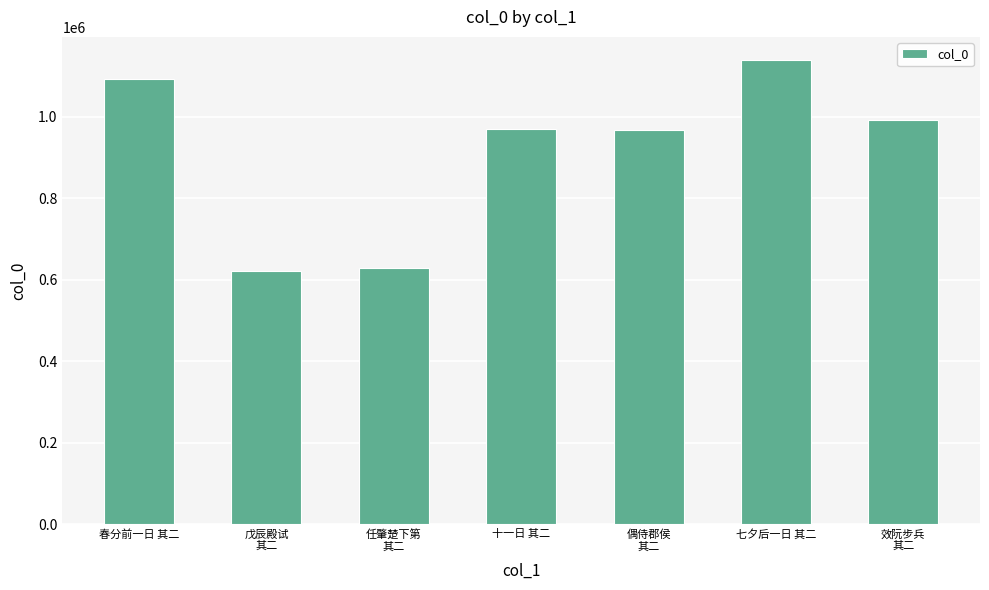

Which label corresponds to the largest value in the chart?

七夕后一日 其二